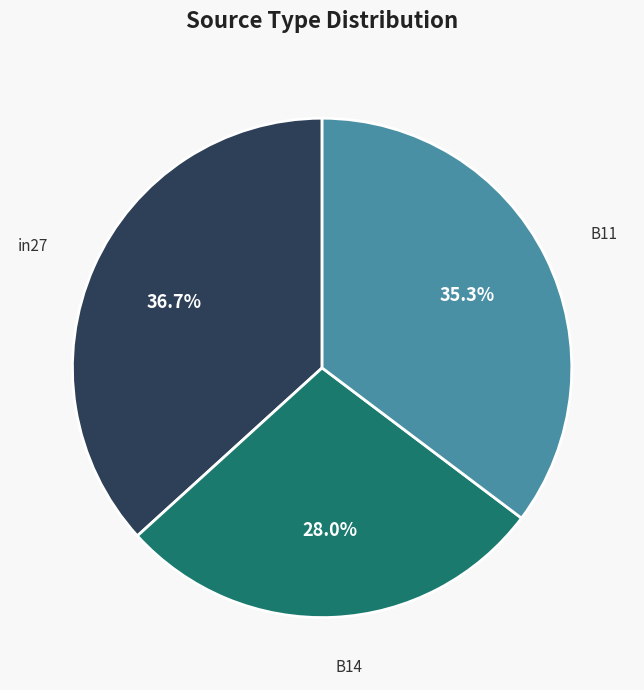

How many slices are in this pie chart?

3